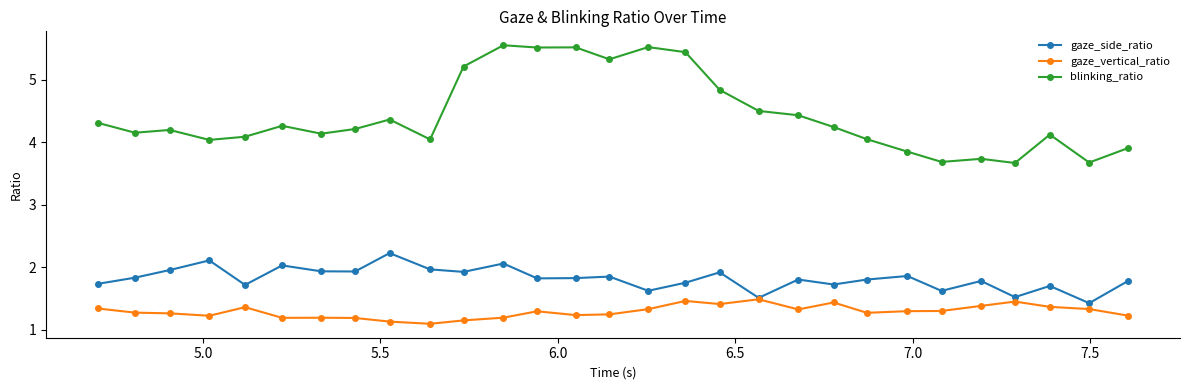

What is the value of the gaze_vertical_ratio point at the 4th from the left?

1.2